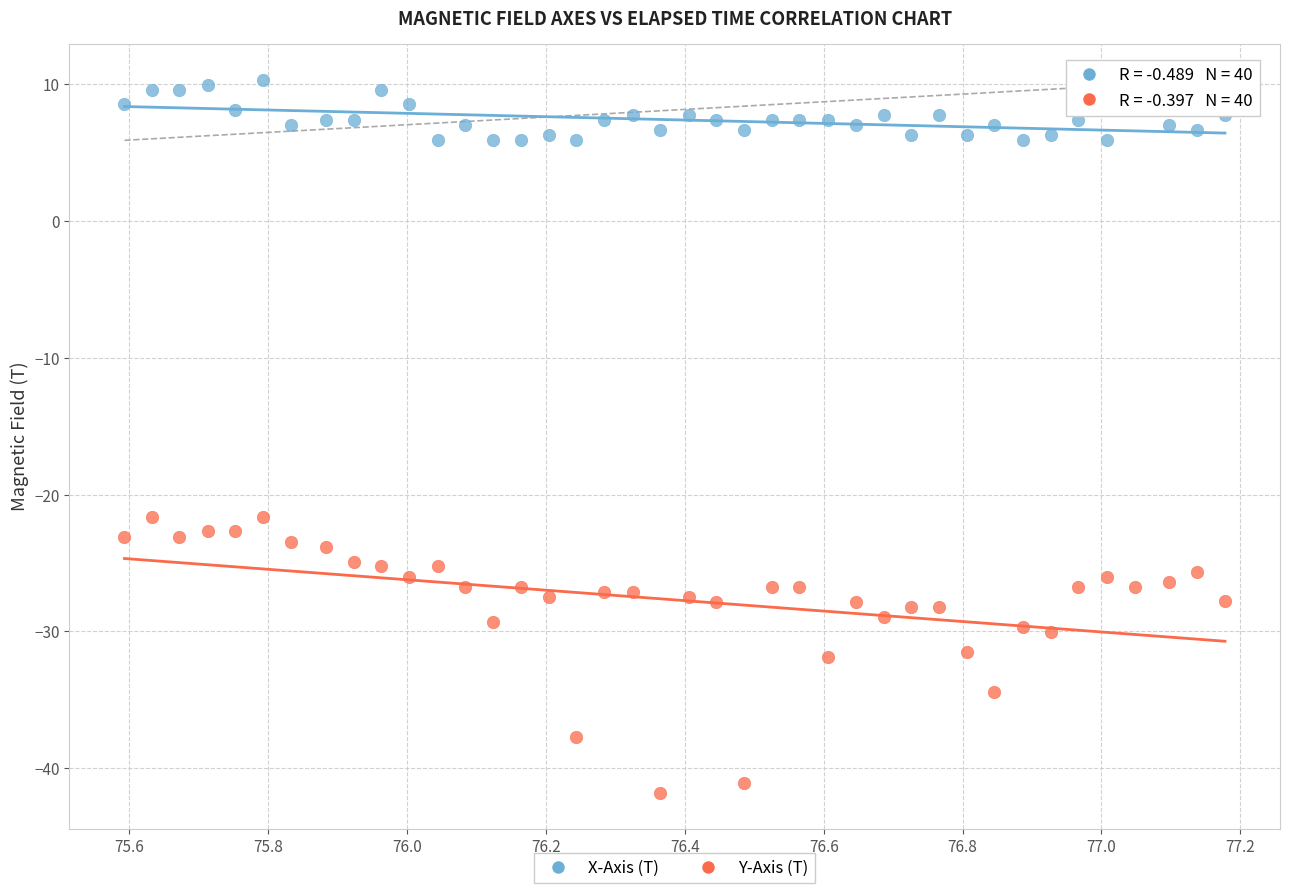

Which series contains the highest Y value?

X-Axis (T)